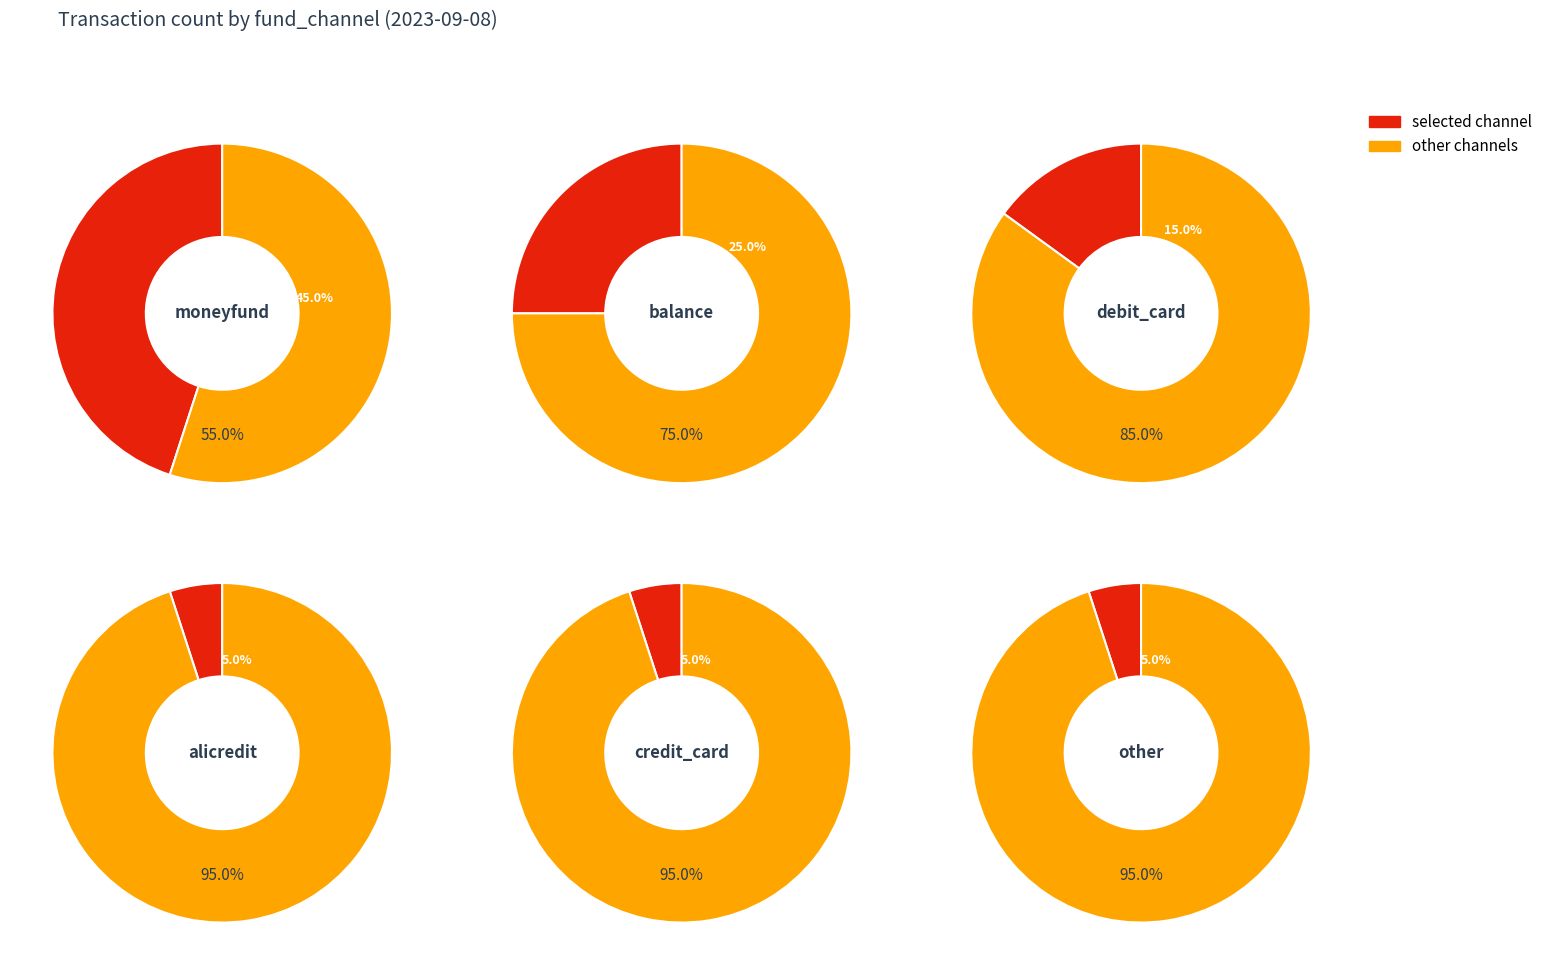

To the nearest percent, what is the average slice percentage?

17%